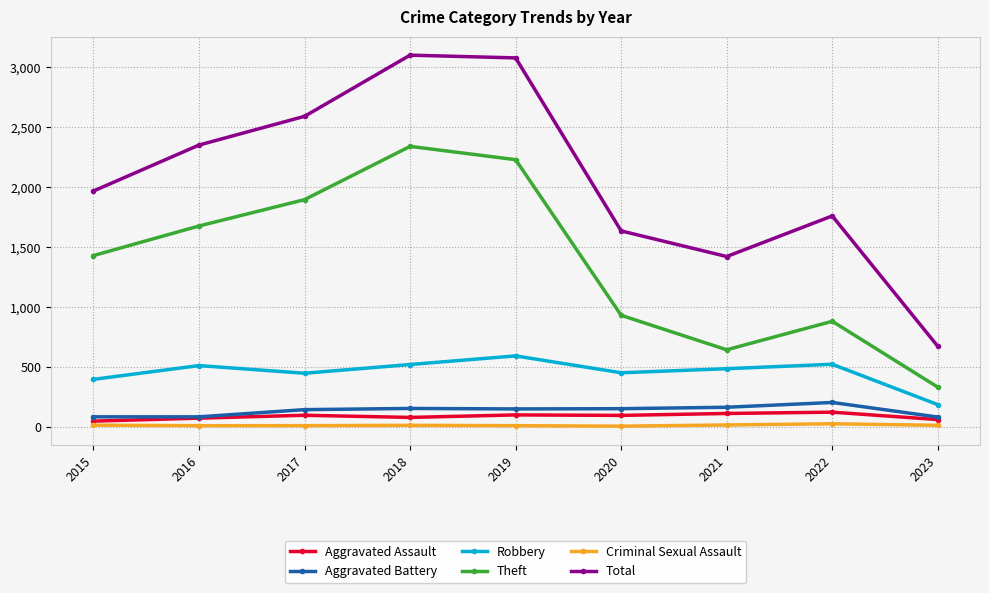

Is the value of Criminal Sexual Assault at 2020 greater than the value of Total at 2022?

No